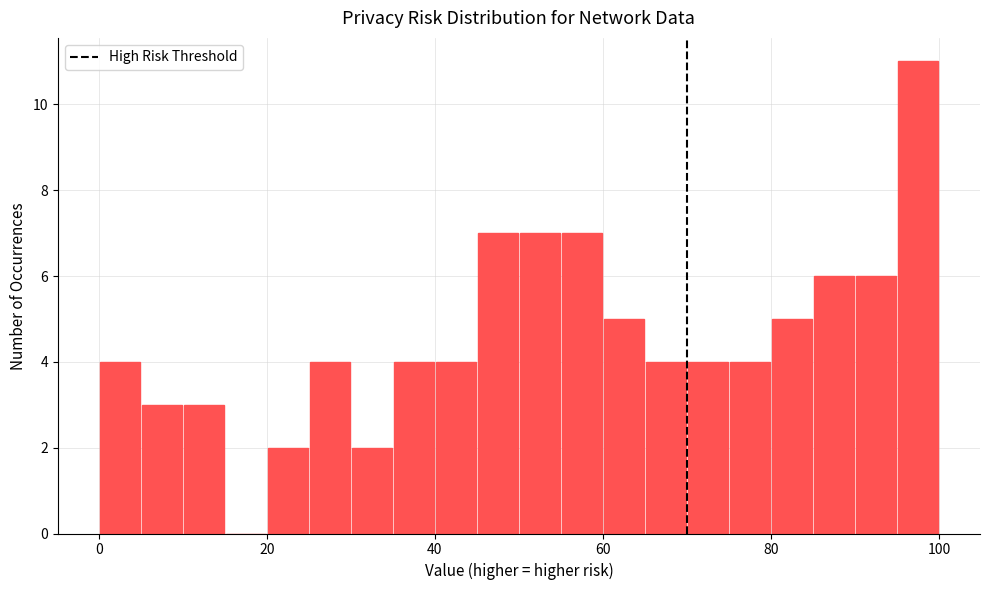

Around what value on the x-axis is the tallest bar? Give the approximate position of its centre, as read against the axis.

98